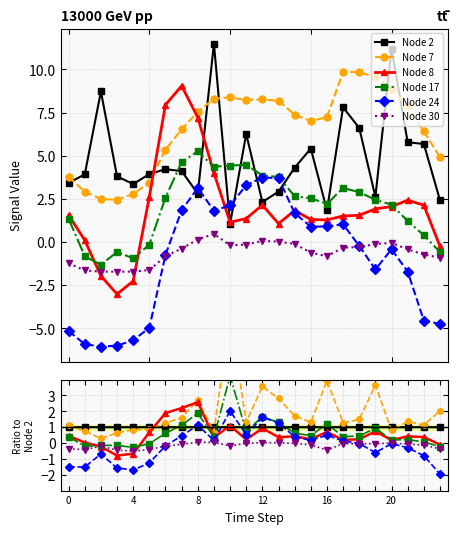

The value of Node 17 at 4 is -0.1. True or false?

False